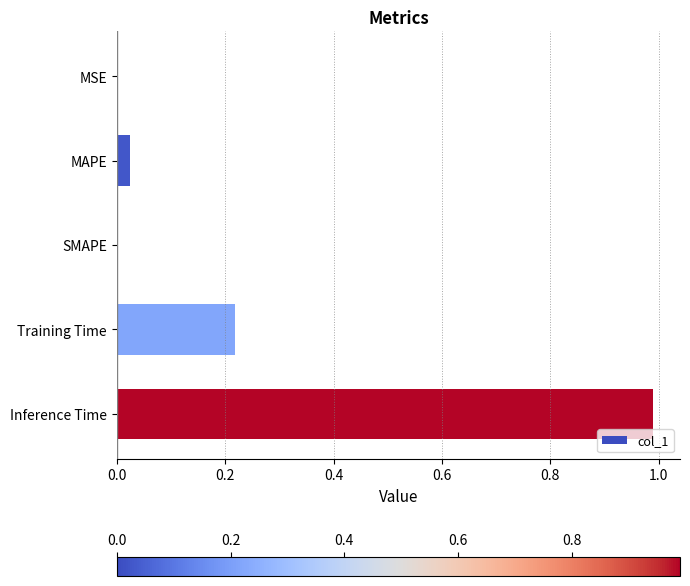

Are the bars horizontal?

Yes